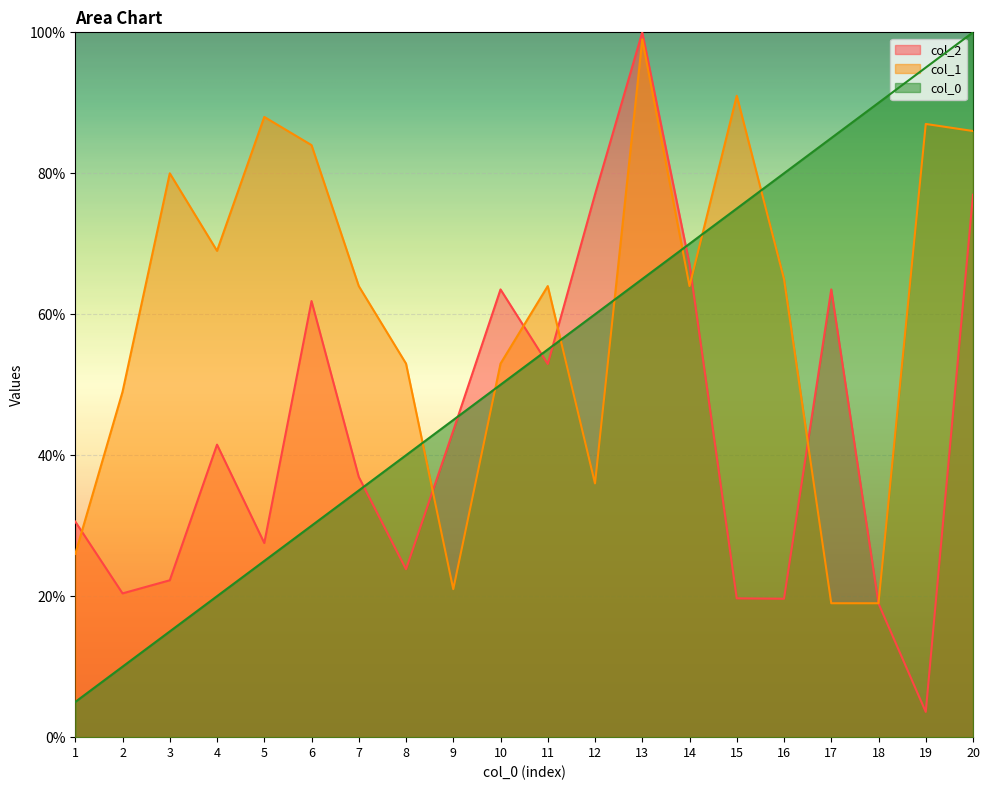

At which label does col_0 reach its peak?

20